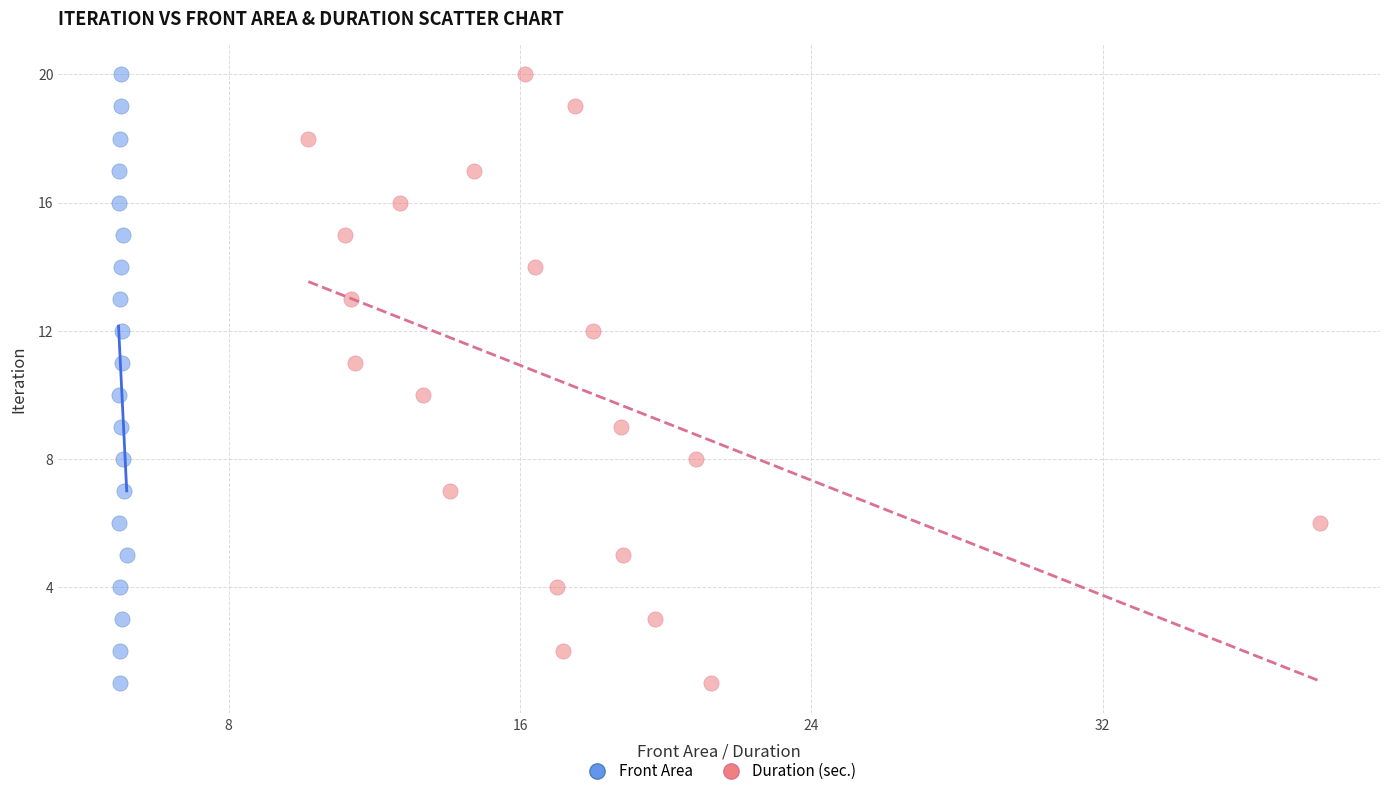

What are all the series names shown in the legend?

Front Area, Duration (sec.)